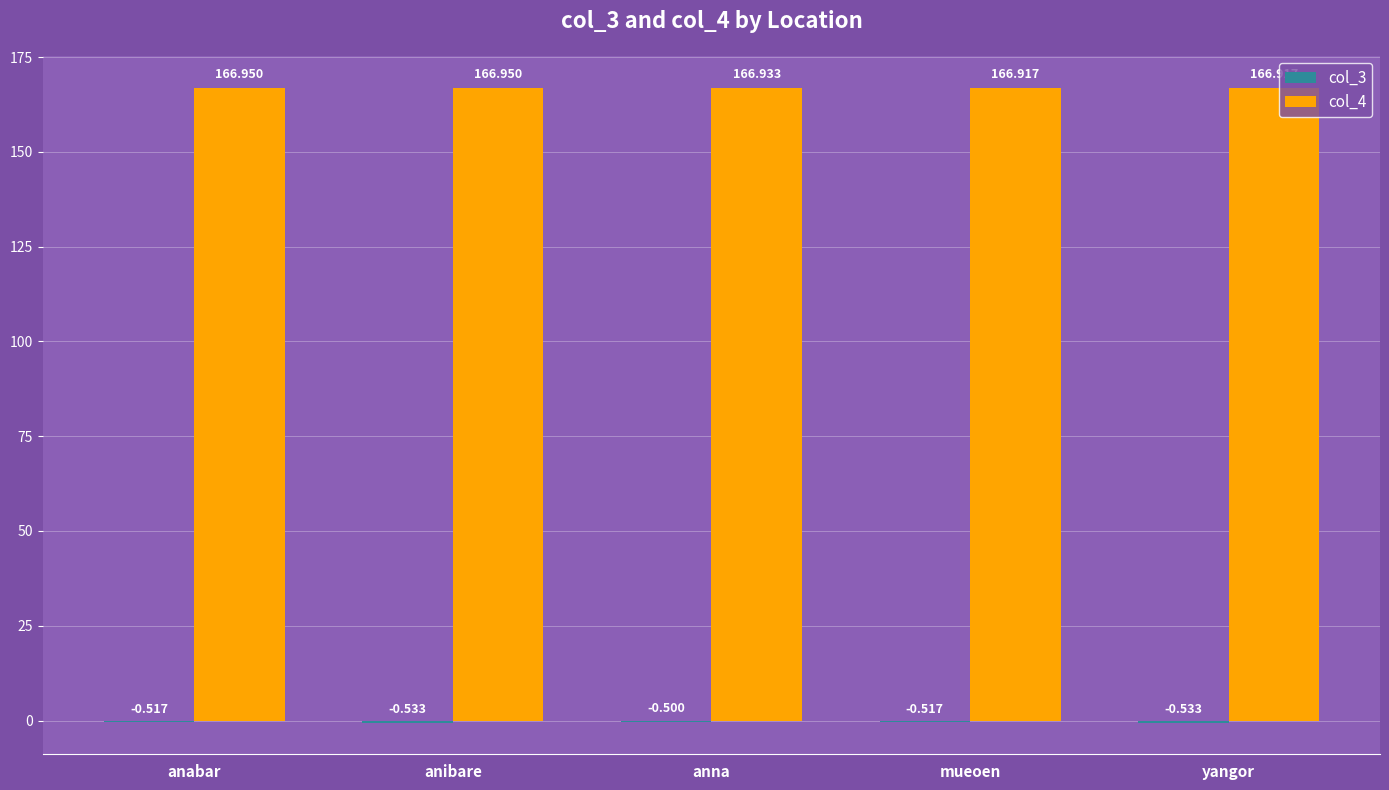

How many categories are shown in the chart?

5